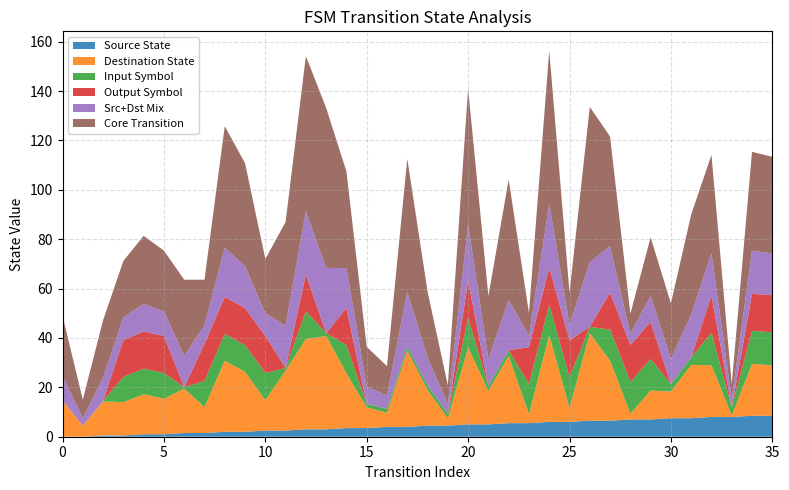

What is the total value across all series at 0?

49.0